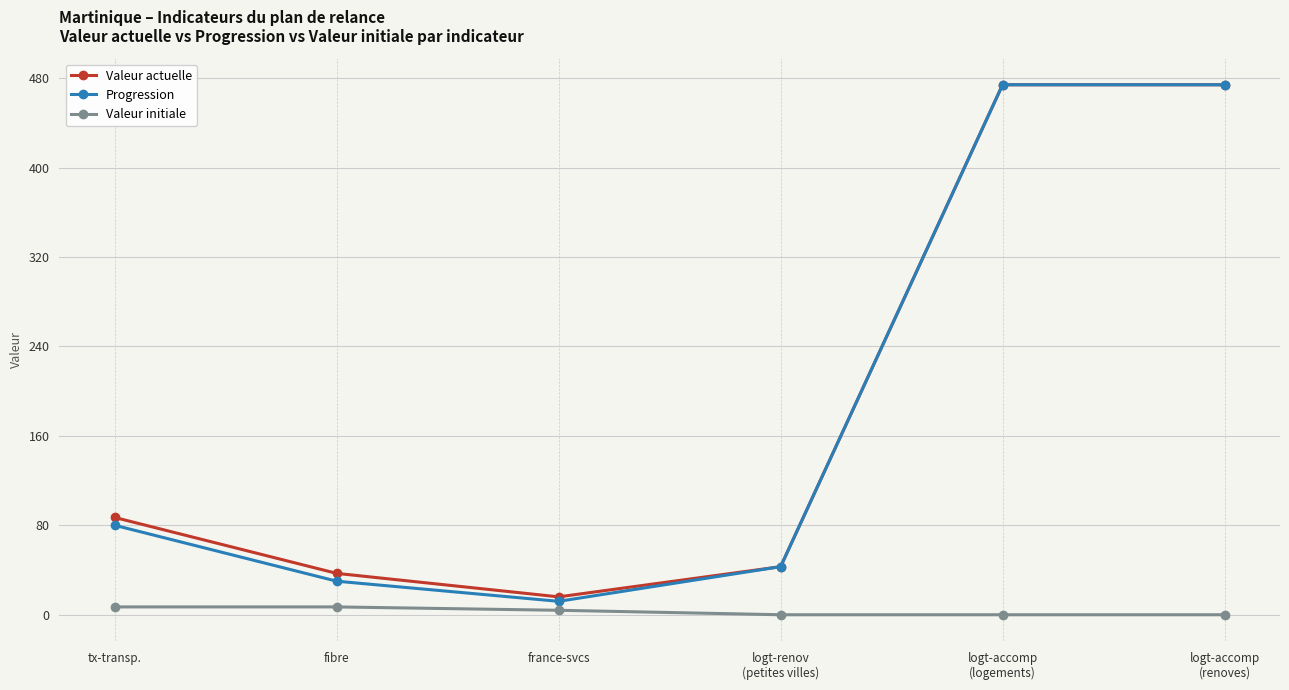

What is the label of the 5th point from the right?

fibre